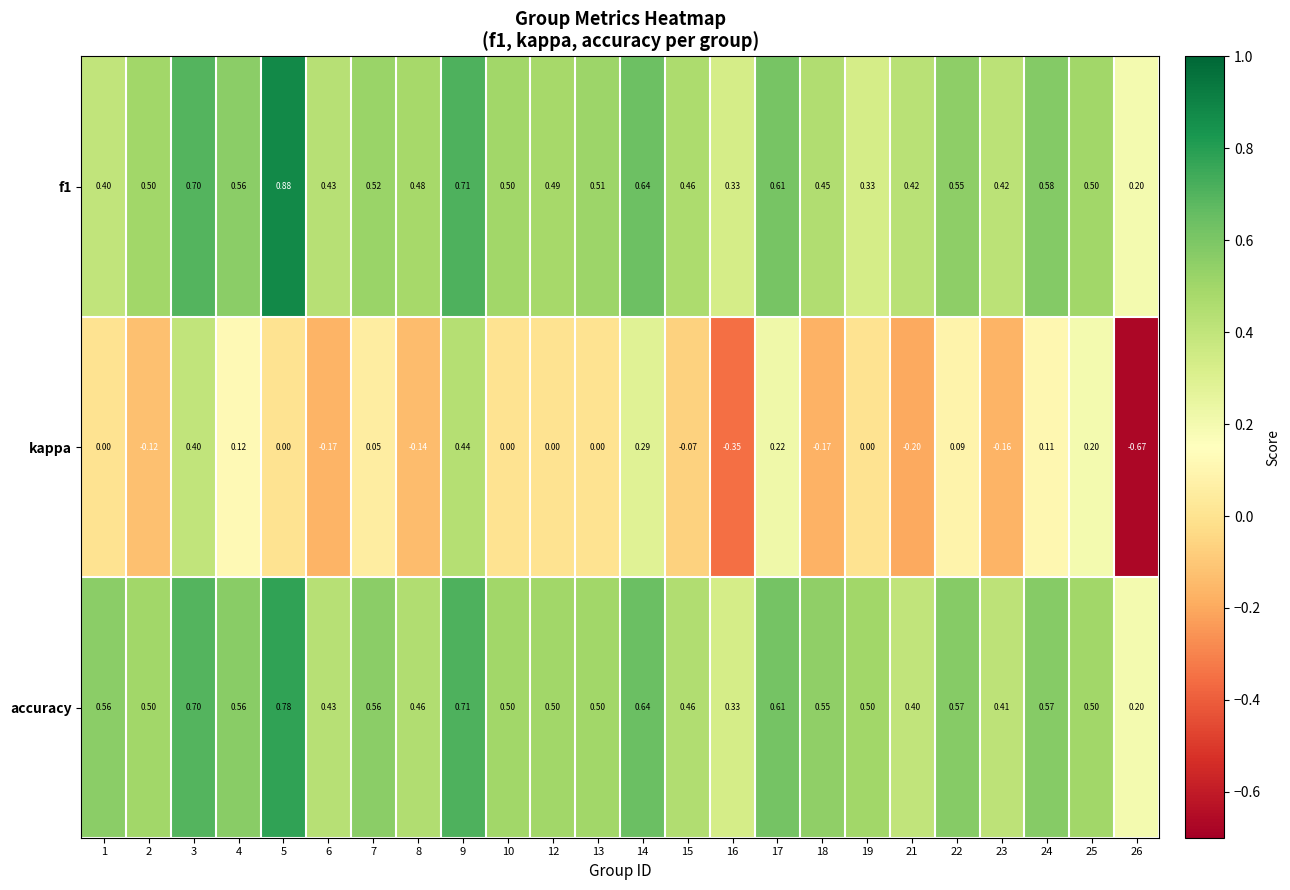

Which series has the widest spread of values?

kappa